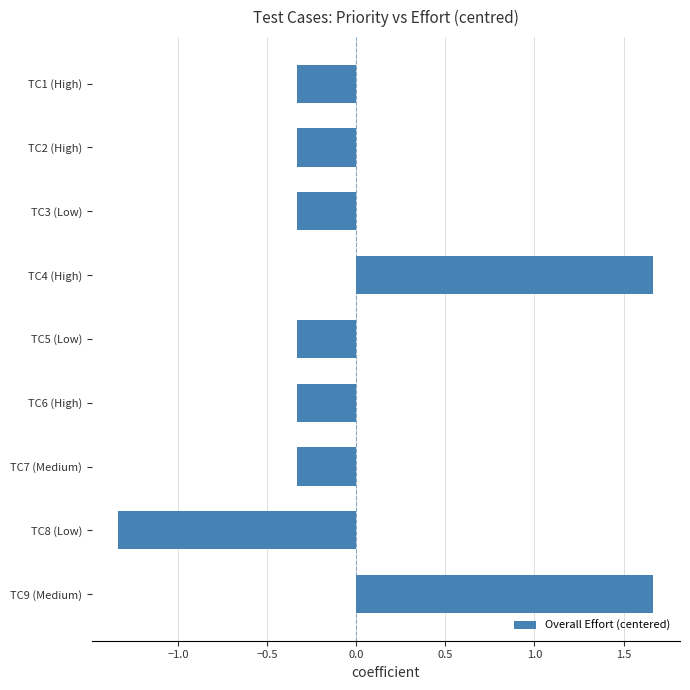

Which category has the lowest value across all series?

TC8 (Low)